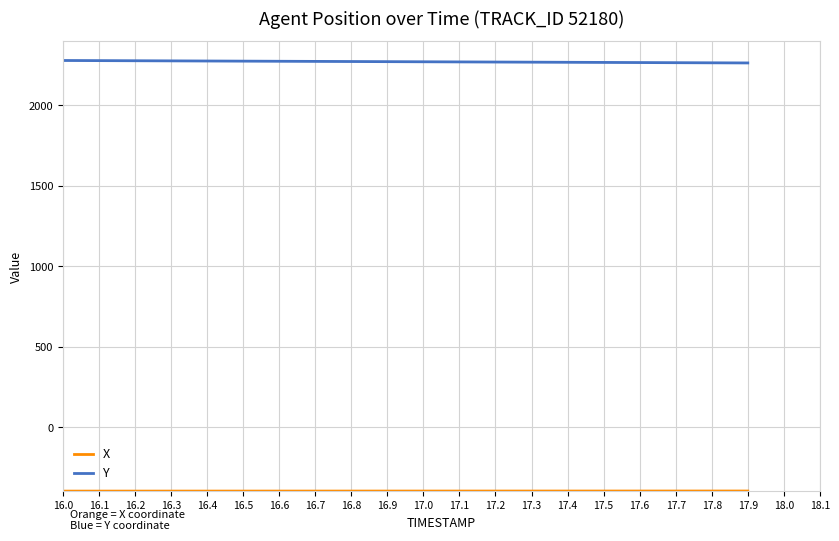

What is the difference between the highest and lowest values at 17.7?

2661.1